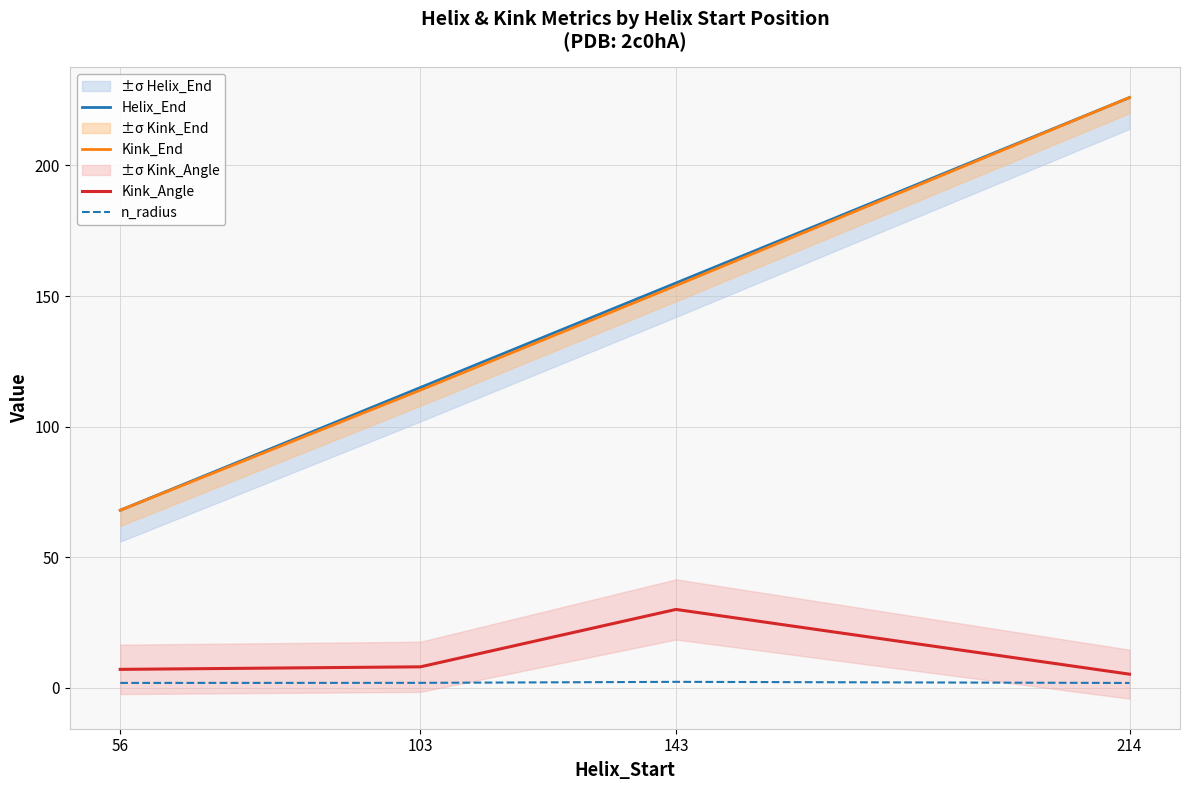

Reading right to left, list all the values displayed in this chart.

Helix_End: 214=226.0	143=155.0	103=115.0	56=68.0
Kink_End: 214=226.0	143=154.0	103=114.0	56=68.0
Kink_Angle: 214=5.2	143=30.0	103=8.1	56=7.1
n_radius: 214=1.9	143=2.3	103=1.9	56=1.9